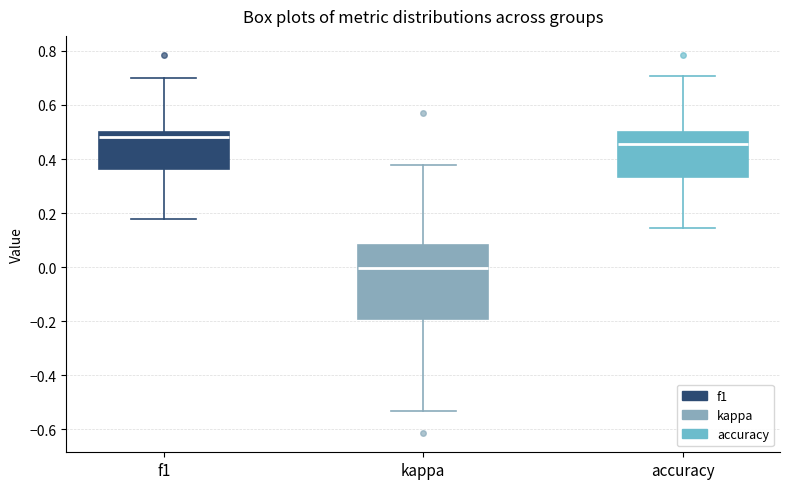

Where is the lower edge of the box for kappa on the y-axis? The values are not printed on the chart, so give them approximately, as read against the axis.

-0.20